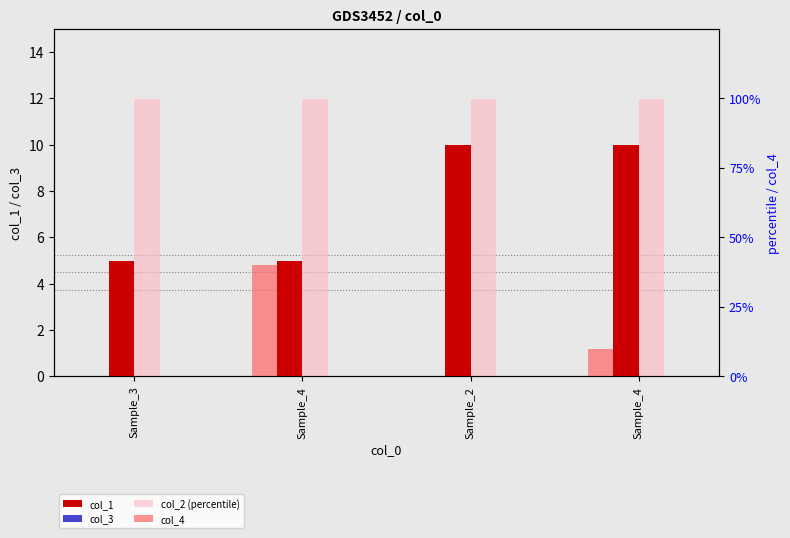

Reading right to left, what are all the values shown in this chart?

col_1: Sample_4=10.0	Sample_2=10.0	Sample_4=5.0	Sample_3=5.0
col_3: Sample_4=0.0	Sample_2=0.0	Sample_4=0.0	Sample_3=0.0
col_2 (percentile): Sample_4=99.9	Sample_2=99.9	Sample_4=99.9	Sample_3=99.7
col_4: Sample_4=10.0	Sample_2=0.0	Sample_4=40.0	Sample_3=0.0